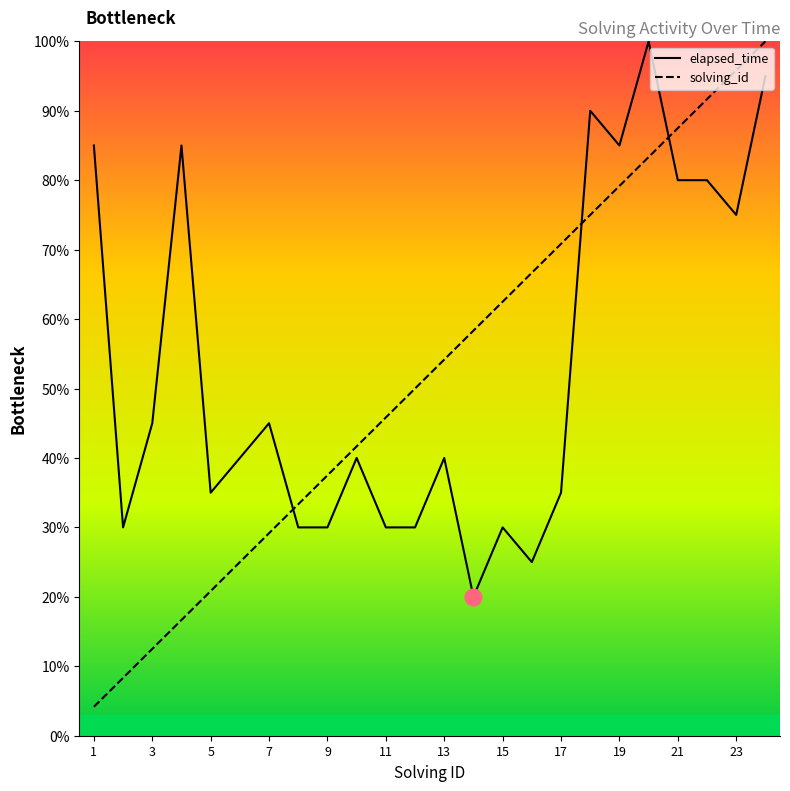

What is the average value of the elapsed_time series?

53.3